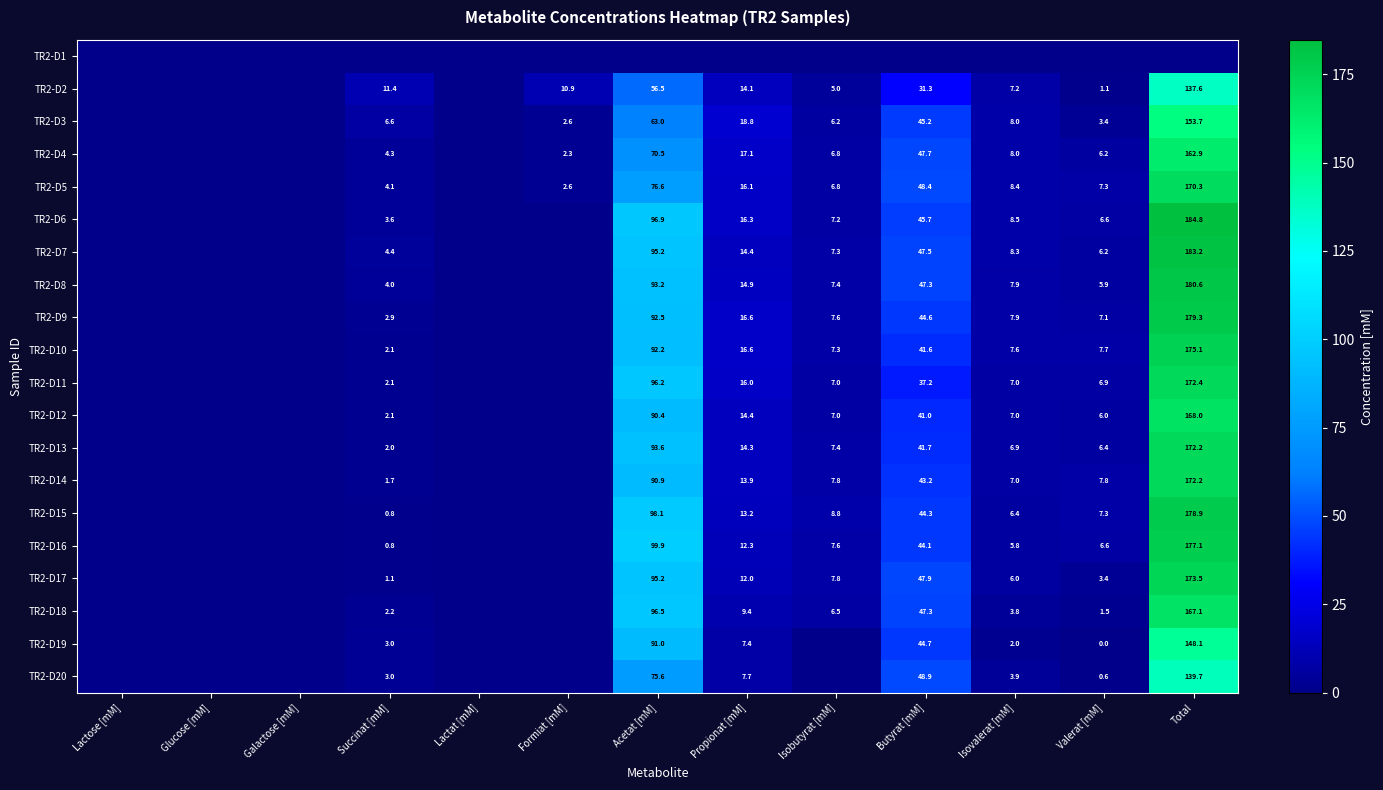

True or false: TR2-D16 has a value of 99.9 at Acetat [mM].

True